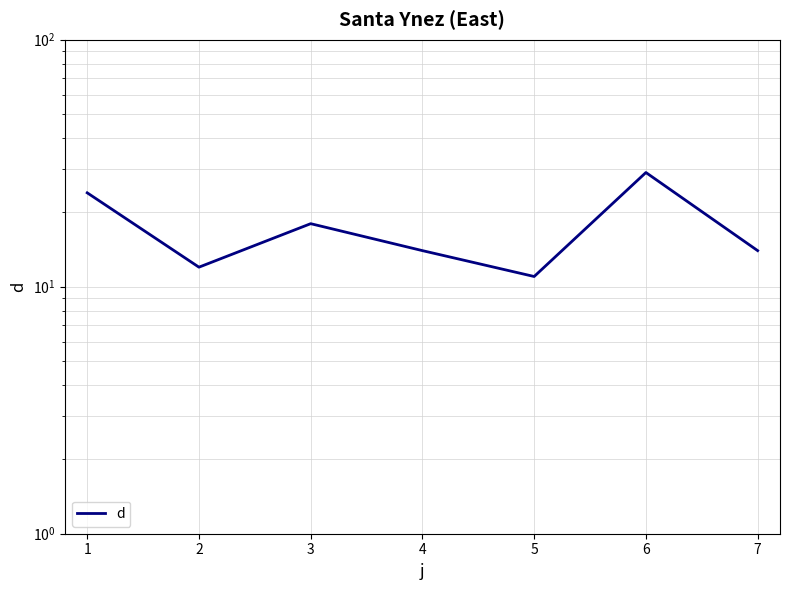

What is the greatest value displayed?

29